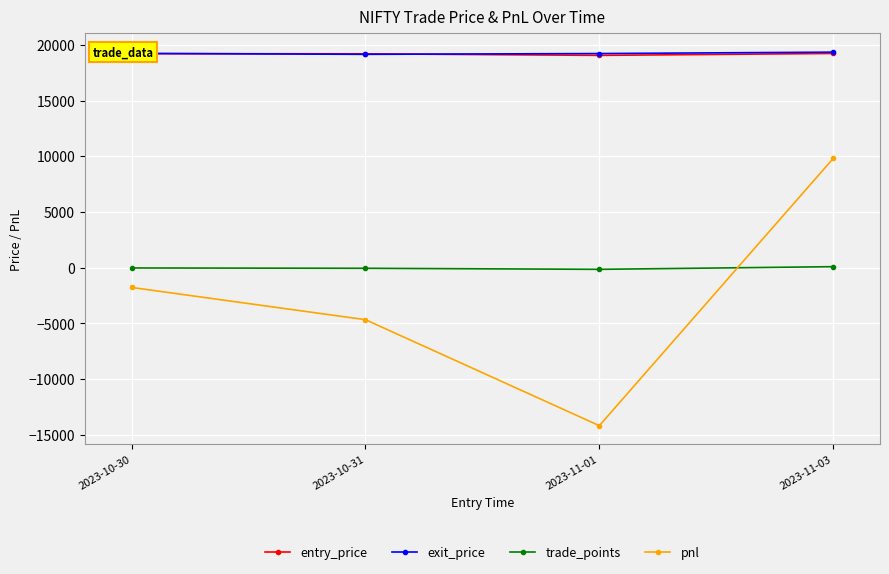

How many values in the exit_price series exceed 19236?

2